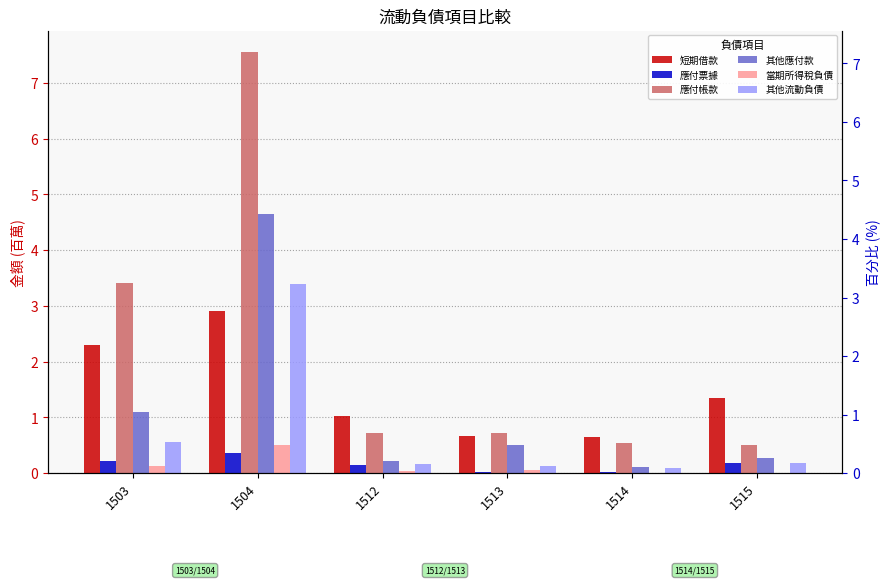

What is the sum of the 其他流動負債 values at 1513 and 1503?

0.7